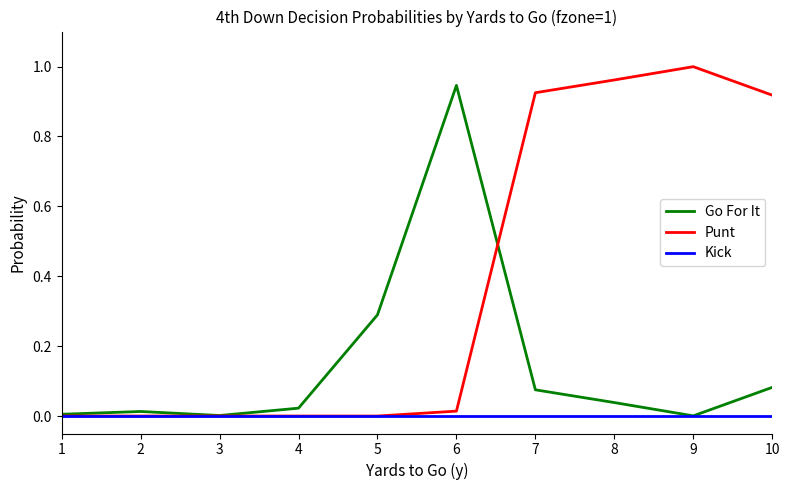

Which series has the largest total across all categories?

Punt